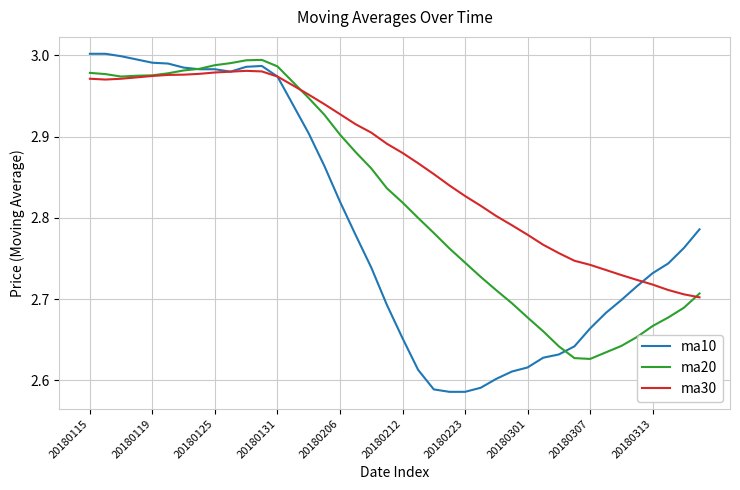

How many series are shown in this chart?

3